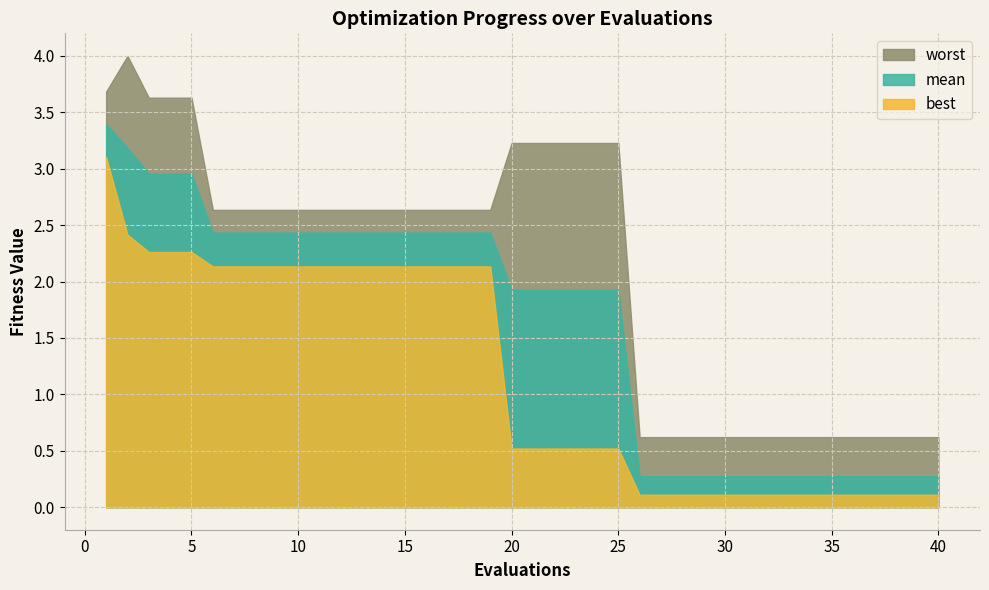

The value of worst at 12 is 2.6. True or false?

True